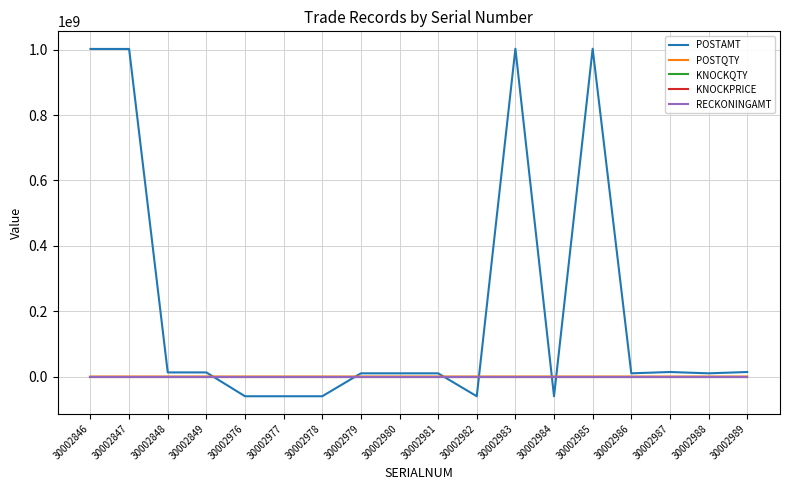

What is the total value across all series at 30002979?

9868174.9